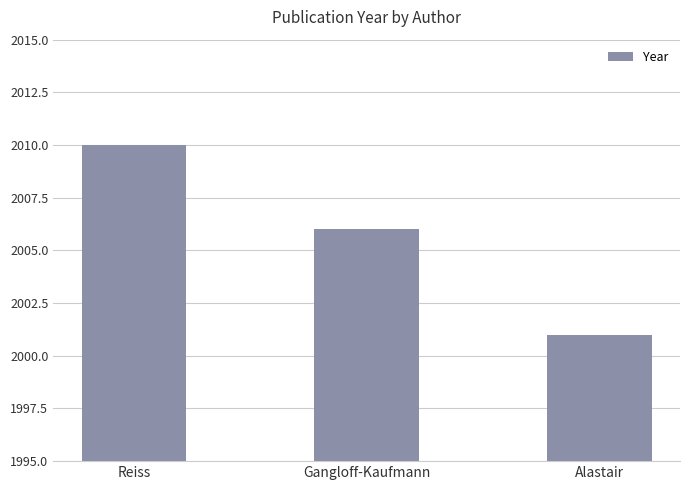

List the labels in order of value, smallest first.

Alastair, Gangloff-Kaufmann, Reiss